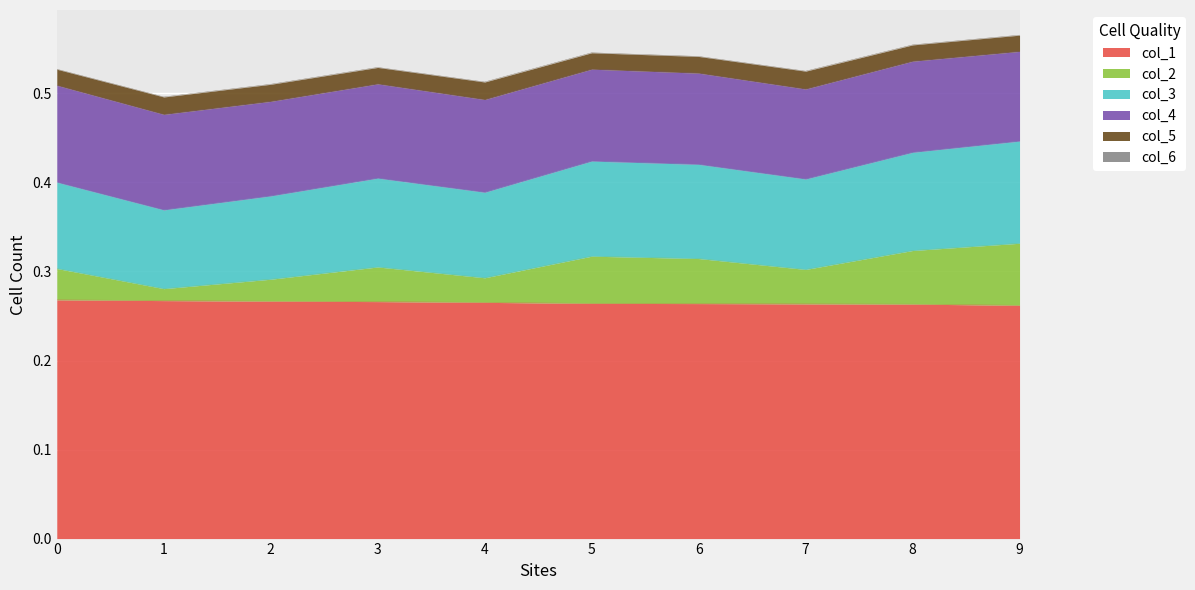

Which series has the widest spread of values?

col_2